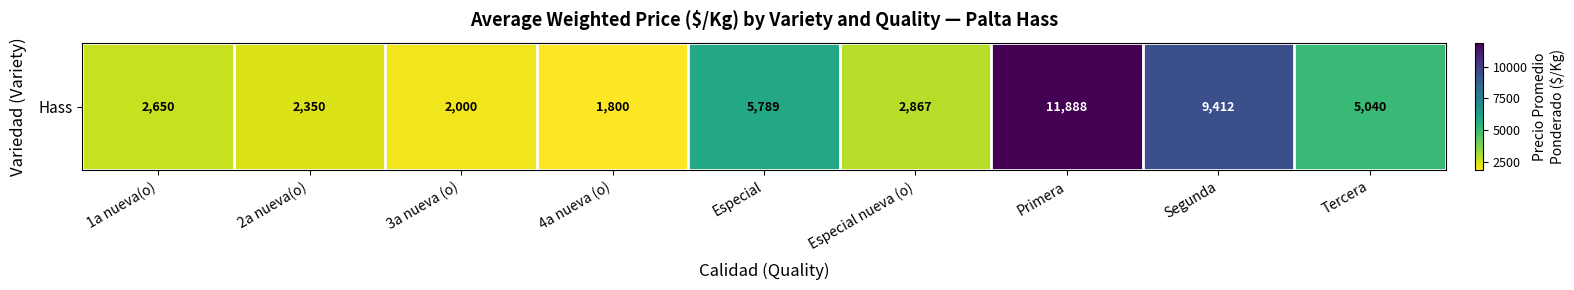

Reading right to left, extract all data points from this chart.

Tercera=5040	Segunda=9412	Primera=11888	Especial nueva (o)=2867	Especial=5789	4a nueva (o)=1800	3a nueva (o)=2000	2a nueva(o)=2350	1a nueva(o)=2650